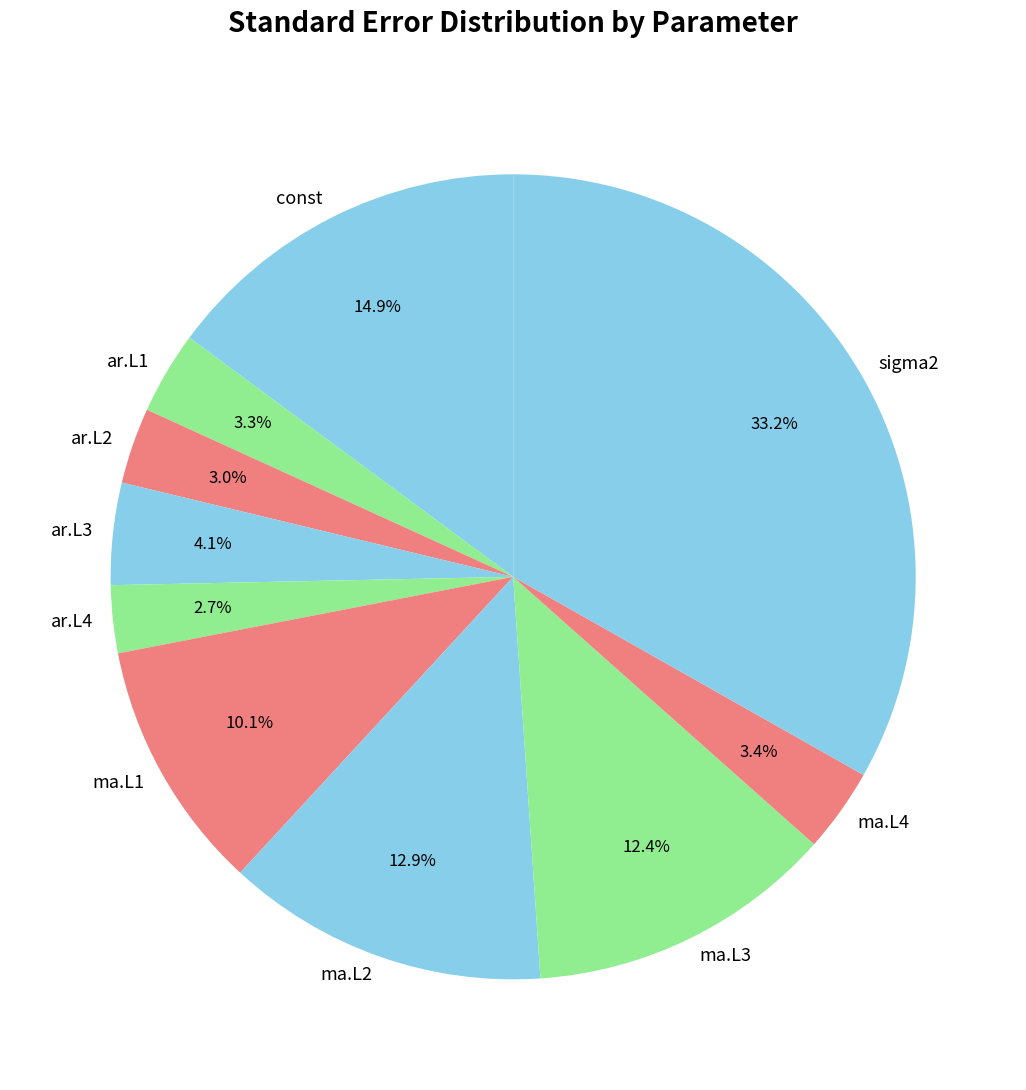

What is the largest slice in the pie chart?

sigma2